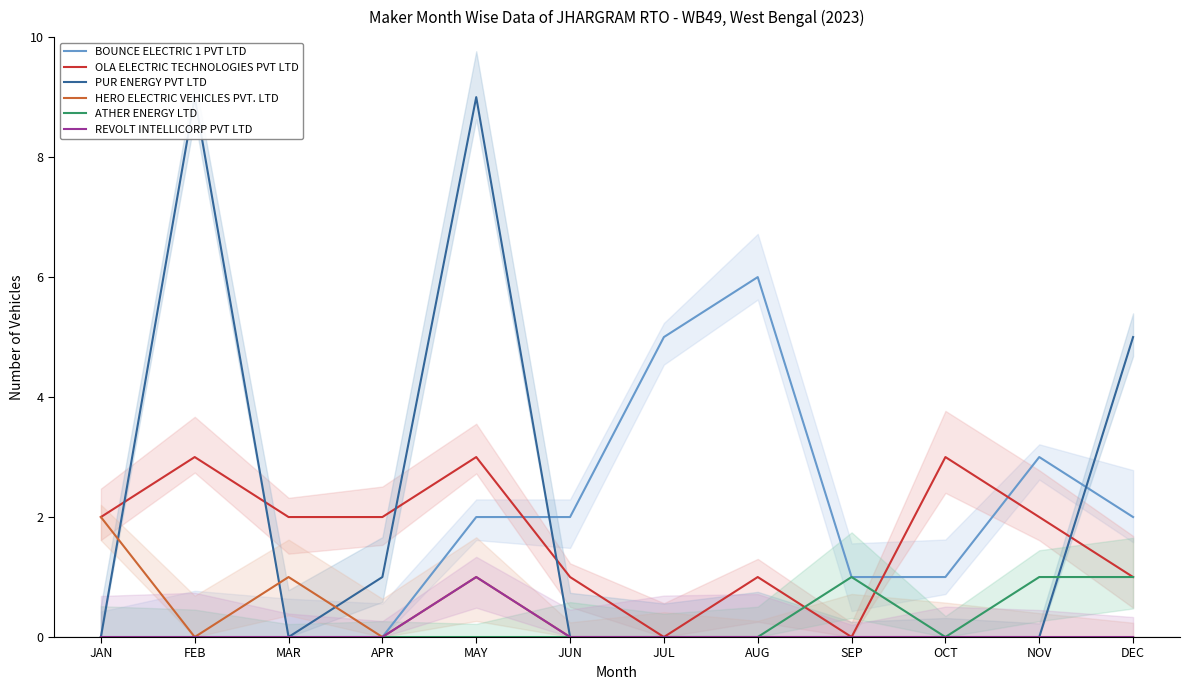

Reading right to left, extract all data points from this chart.

BOUNCE ELECTRIC 1 PVT LTD: 2	3	1	1	6	5	2	2	0	0	0	0
OLA ELECTRIC TECHNOLOGIES PVT LTD: 1	2	3	0	1	0	1	3	2	2	3	2
PUR ENERGY PVT LTD: 5	0	0	0	0	0	0	9	1	0	9	0
HERO ELECTRIC VEHICLES PVT. LTD: 0	0	0	0	0	0	0	1	0	1	0	2
ATHER ENERGY LTD: 1	1	0	1	0	0	0	0	0	0	0	0
REVOLT INTELLICORP PVT LTD: 0	0	0	0	0	0	0	1	0	0	0	0